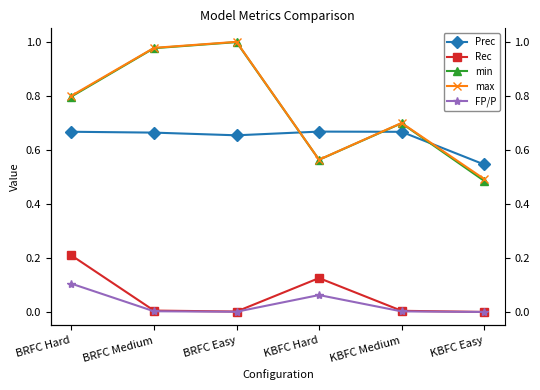

Reading left to right, transcribe all the data shown in this chart.

Prec: BRFC Hard=0.7	BRFC Medium=0.7	BRFC Easy=0.7	KBFC Hard=0.7	KBFC Medium=0.7	KBFC Easy=0.5
Rec: BRFC Hard=0.2	BRFC Medium=0.0	BRFC Easy=0.0	KBFC Hard=0.1	KBFC Medium=0.0	KBFC Easy=0.0
min: BRFC Hard=0.8	BRFC Medium=1.0	BRFC Easy=1.0	KBFC Hard=0.6	KBFC Medium=0.7	KBFC Easy=0.5
max: BRFC Hard=0.8	BRFC Medium=1.0	BRFC Easy=1.0	KBFC Hard=0.6	KBFC Medium=0.7	KBFC Easy=0.5
FP/P: BRFC Hard=0.1	BRFC Medium=0.0	BRFC Easy=0.0	KBFC Hard=0.1	KBFC Medium=0.0	KBFC Easy=0.0